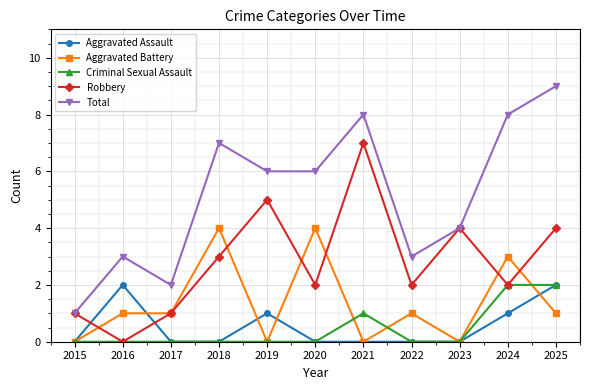

After their last crossing, which series has the higher values: Aggravated Battery or Criminal Sexual Assault?

Criminal Sexual Assault